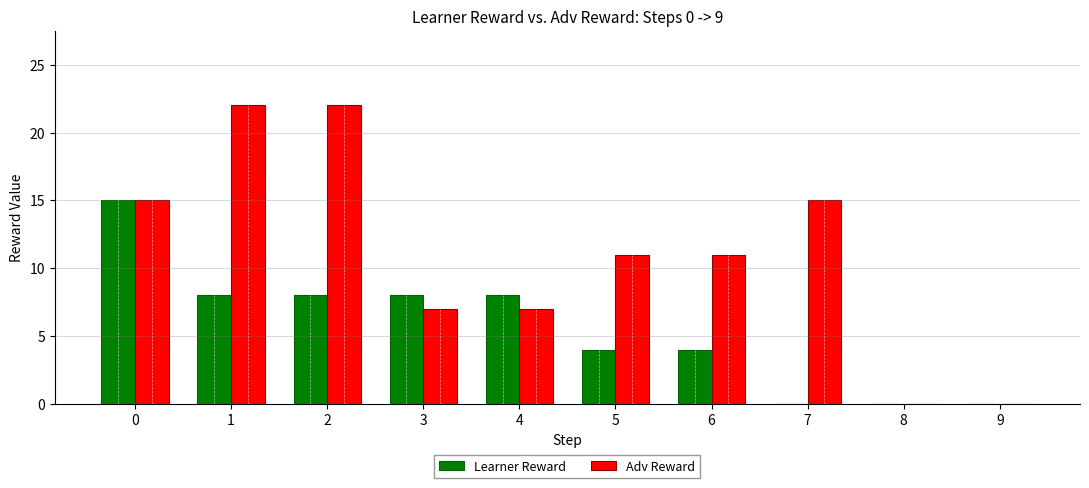

Between 2 and 3, which series saw the biggest shift?

Adv Reward